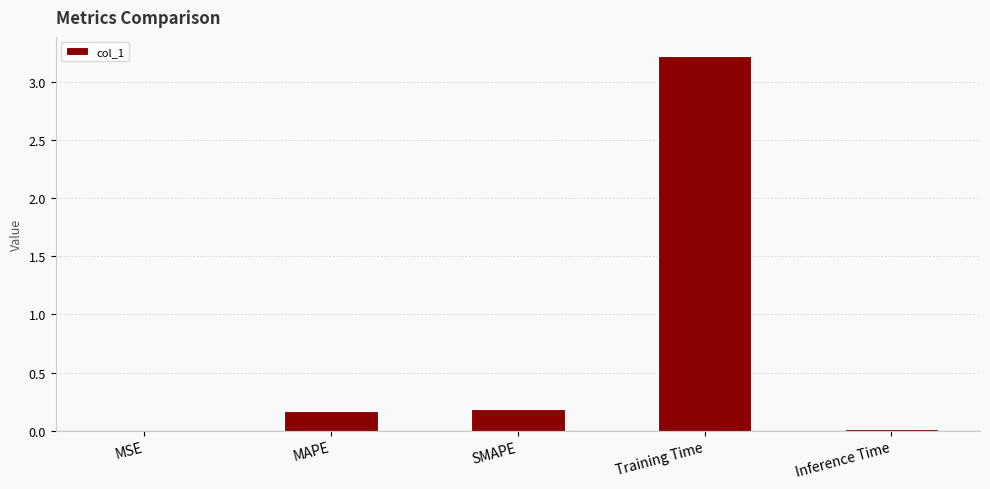

The value at Inference Time is 0.0. True or false?

True